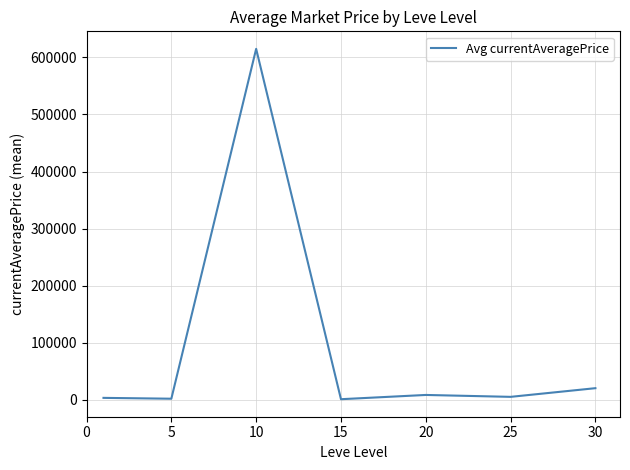

True or false: the data has more than 0 interior local peaks.

True